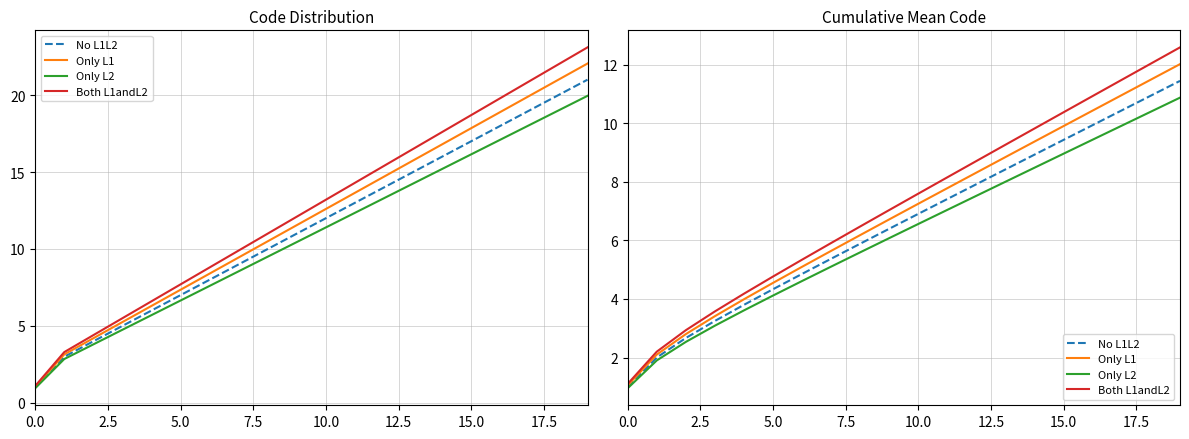

How many categories are shown in the chart?

20